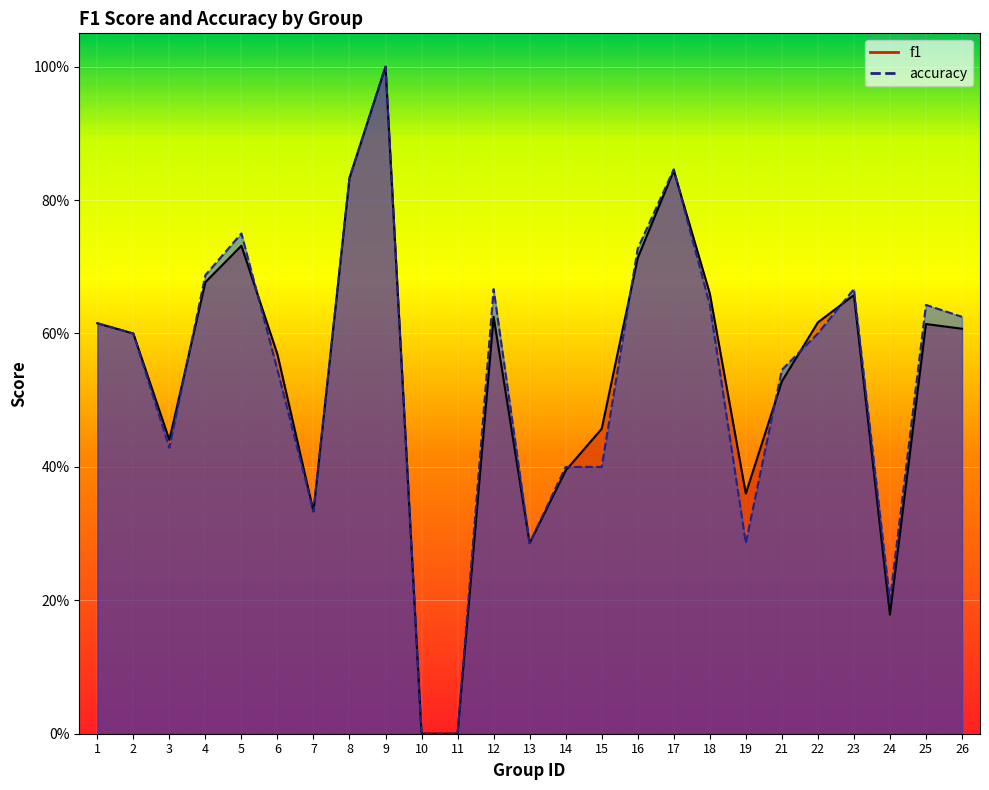

How many lines are shown in the chart?

2